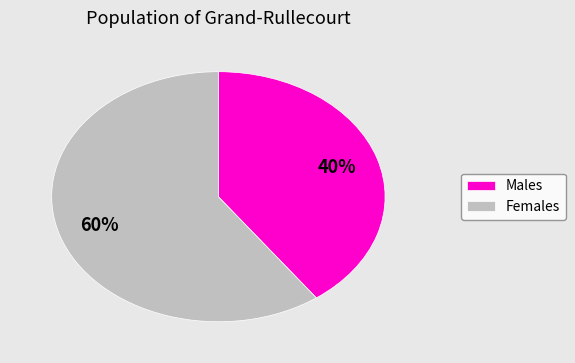

The Females slice represents 50% of the pie. True or false?

False